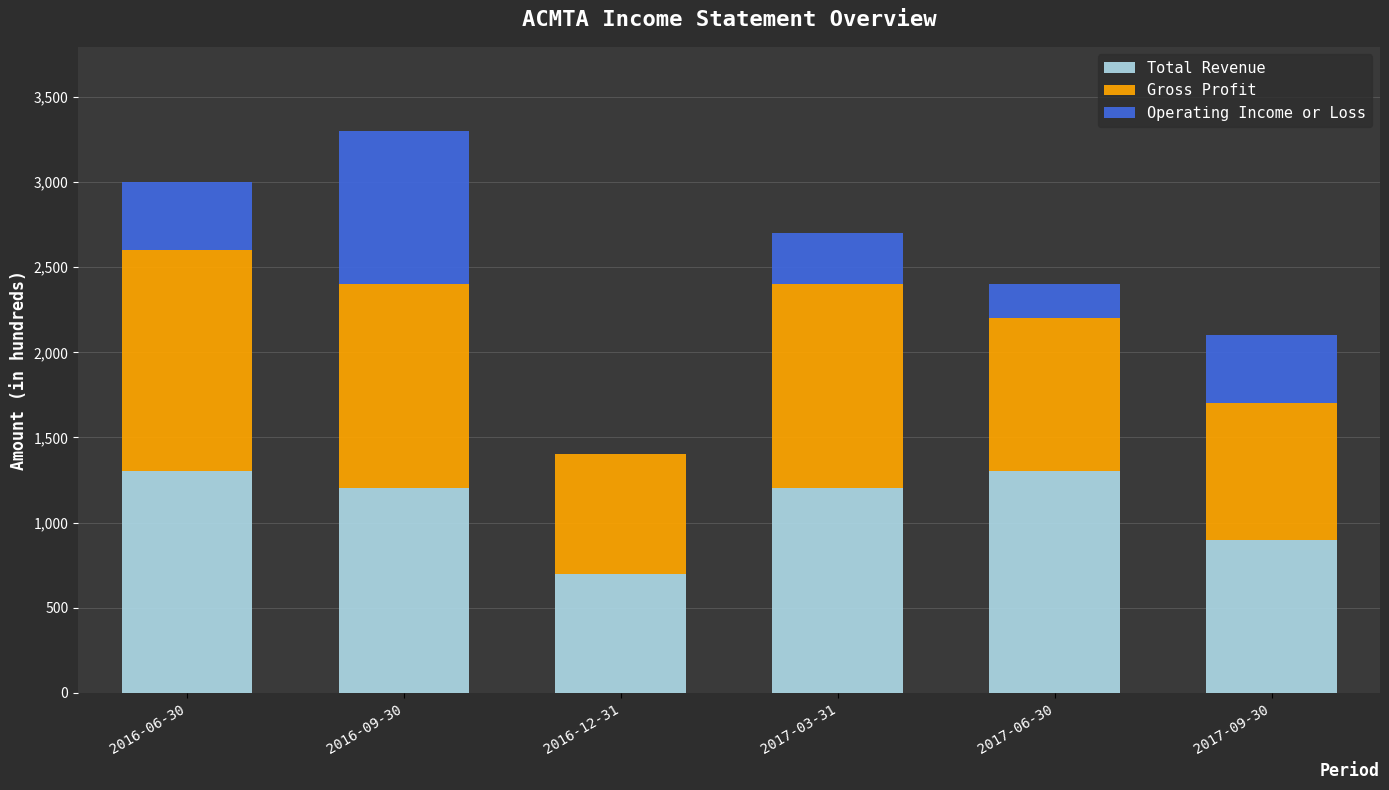

Where is Total Revenue nearest to the value 1000?

2017-09-30